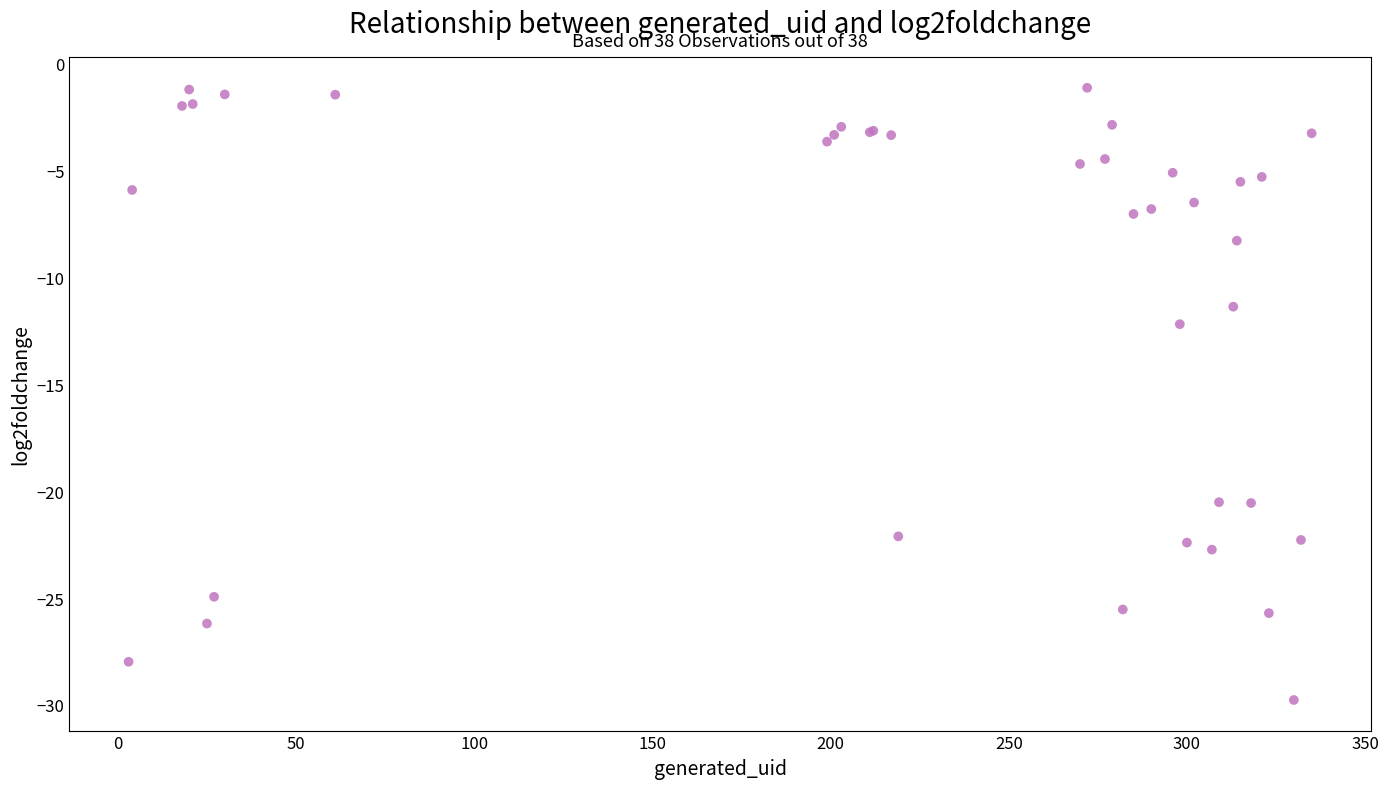

What Y value in the scatter plot is closest to -15?

-12.2